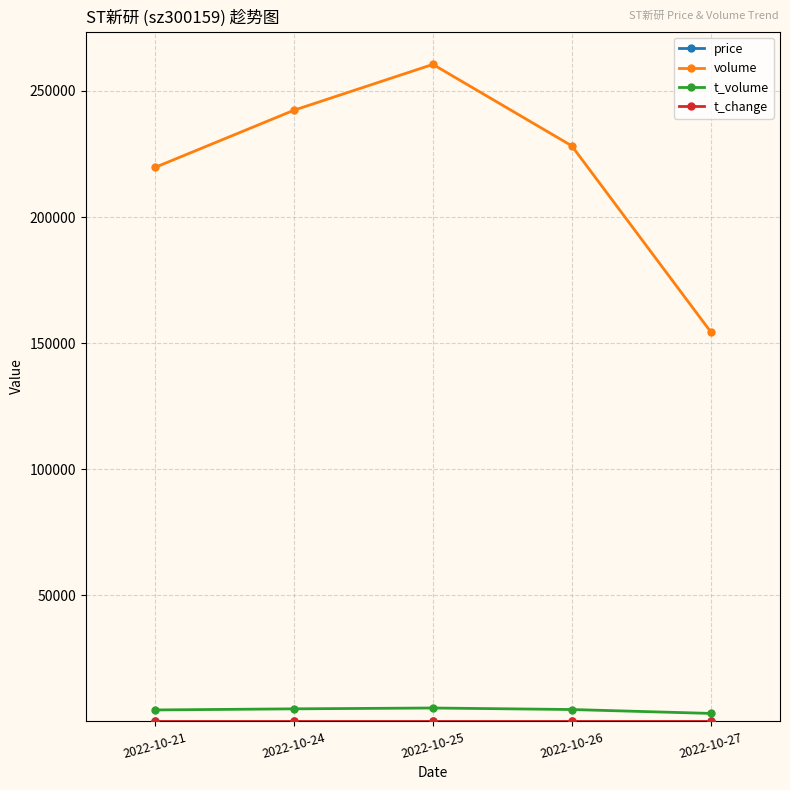

What is the difference between the second highest and second lowest values in the volume series?

22662.0